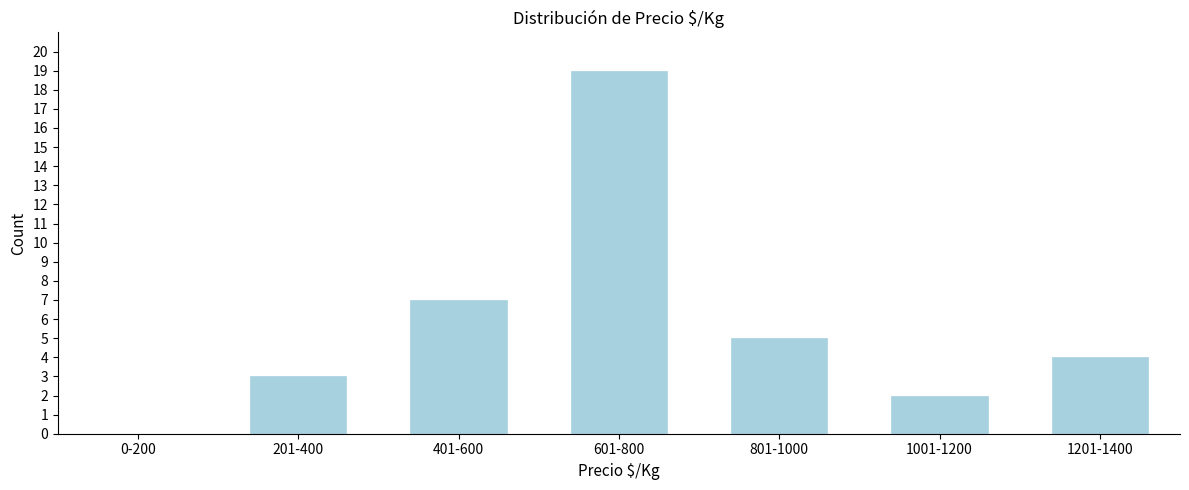

Reading left to right, list all the values displayed in this chart.

0-200=0	201-400=3	401-600=7	601-800=19	801-1000=5	1001-1200=2	1201-1400=4